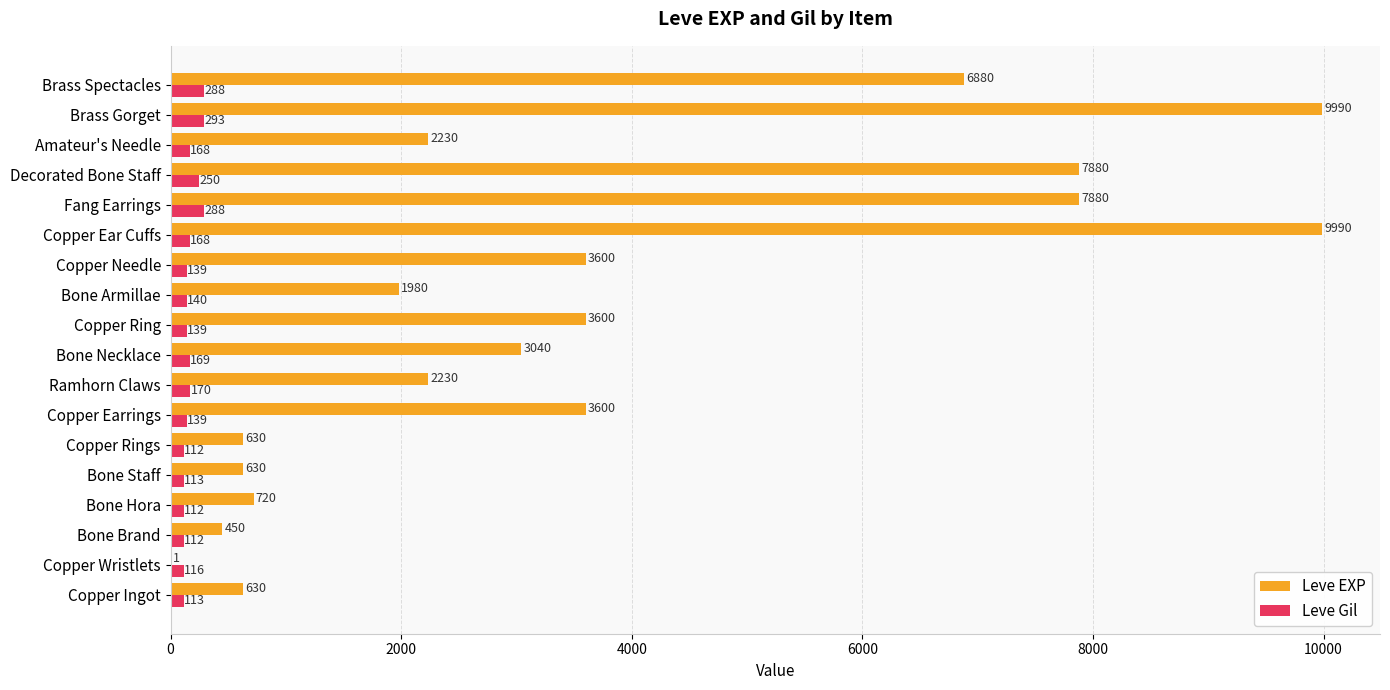

How many data points does each series have?

18